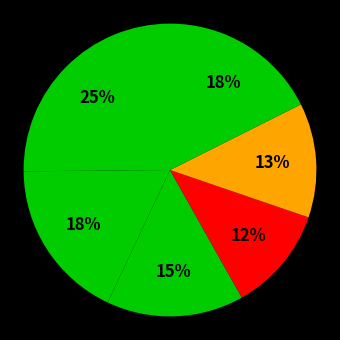

Which slice is the smallest?

RF